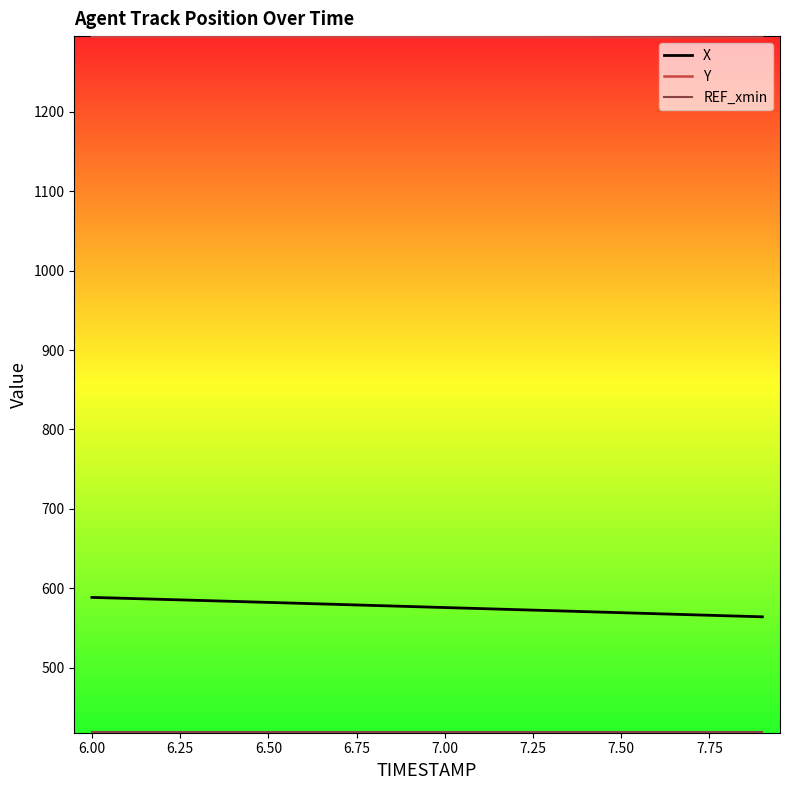

What is the smallest value displayed?

418.9